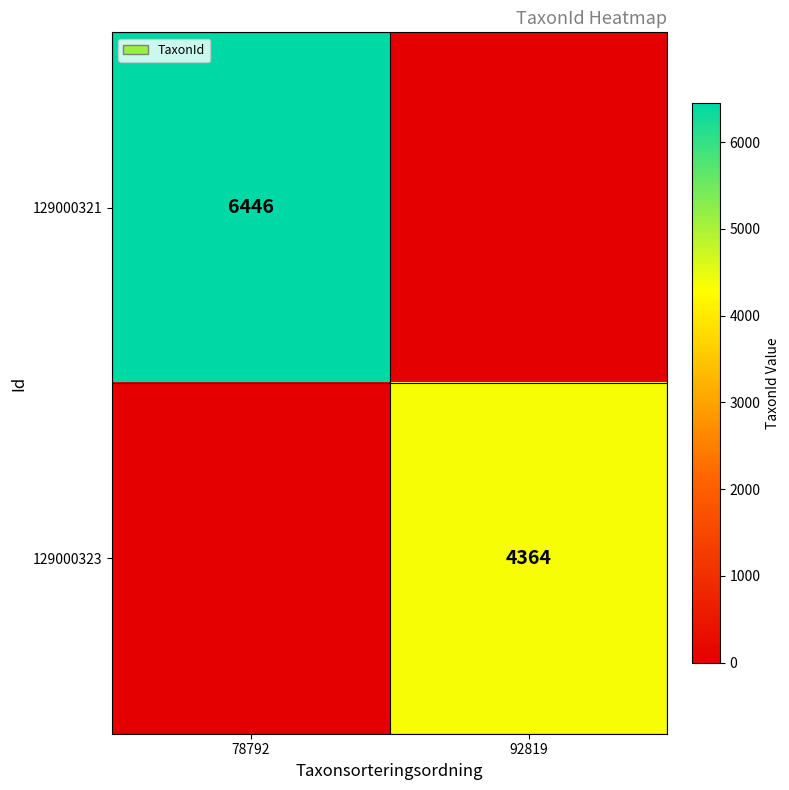

The value of 129000321 at 78792 is 6446. True or false?

True